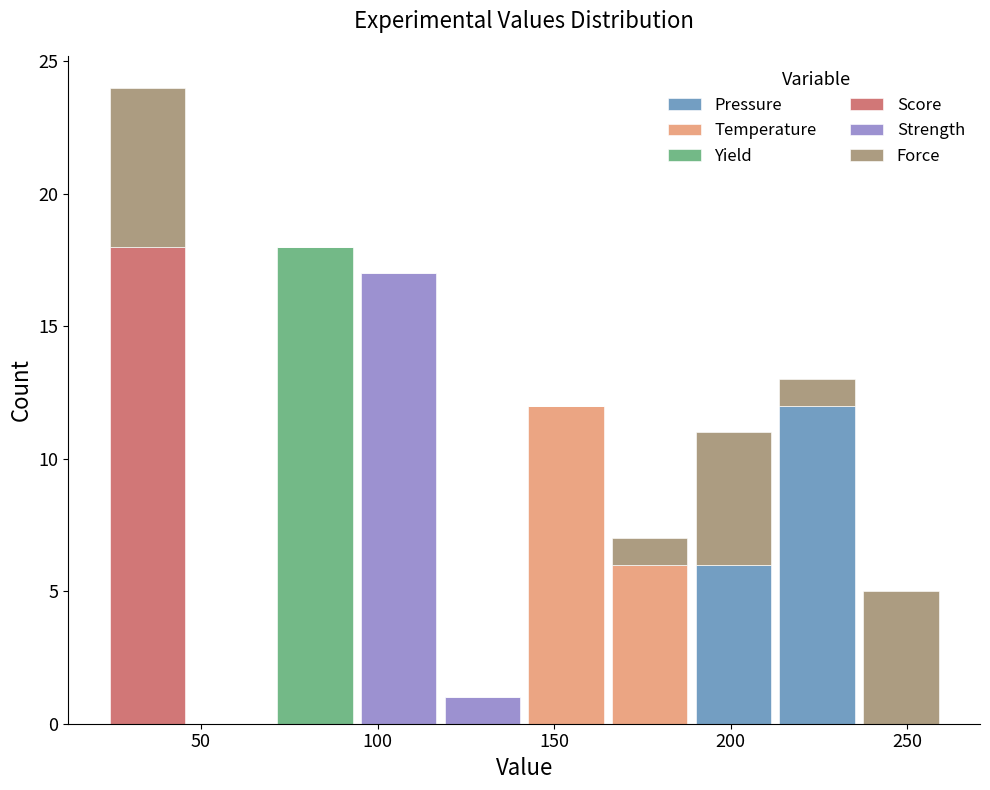

Reading left to right, transcribe this chart: for each stacked bar, give the range it covers on the x-axis and its total height. Neither the bar edges nor the heights are printed on the chart, so give them approximately, as read against the axes.

25 to 45: 24
45 to 70: 0
70 to 95: 18
95 to 120: 17
120 to 140: 1
140 to 165: 12
165 to 190: 7
190 to 215: 11
215 to 235: 13
235 to 260: 5